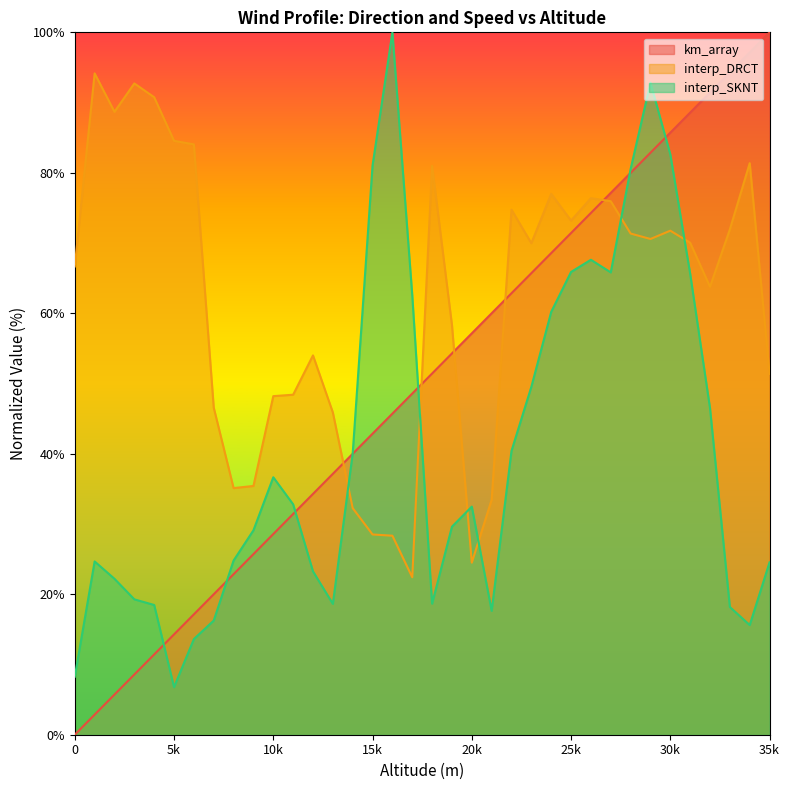

The value of interp_SKNT at 28000 is 118.9. True or false?

False